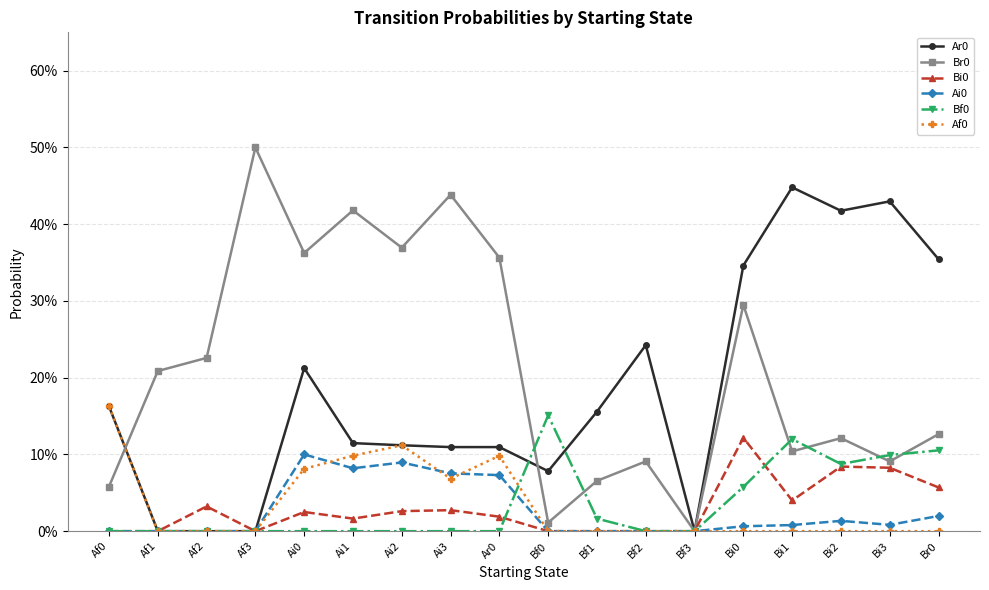

Does the chart have visible grid lines?

Yes